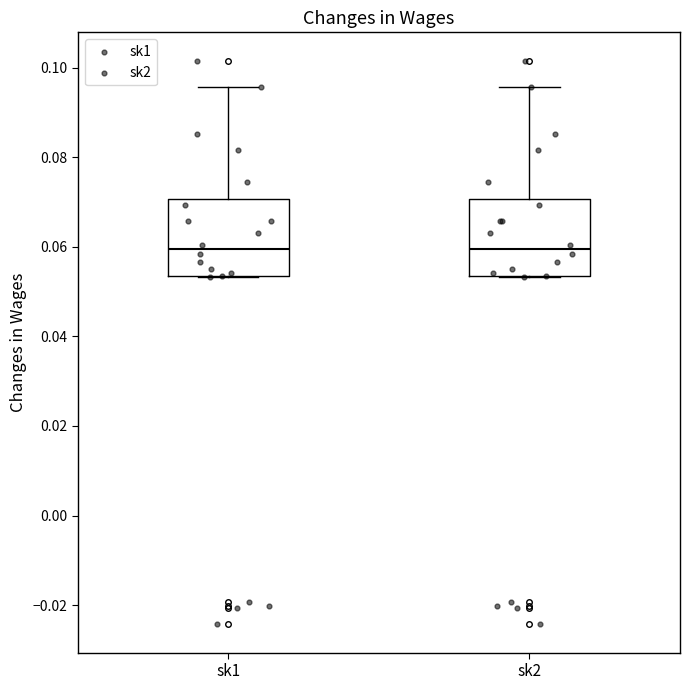

Reading left to right, read every box against the y-axis: the position of its median line, the range the box covers, and the ends of its whiskers. The values are not printed on the chart, so give them approximately, as read against the axis.

sk1: median 0.060, box 0.054 to 0.070, whiskers 0.054 to 0.096
sk2: median 0.060, box 0.054 to 0.070, whiskers 0.054 to 0.096